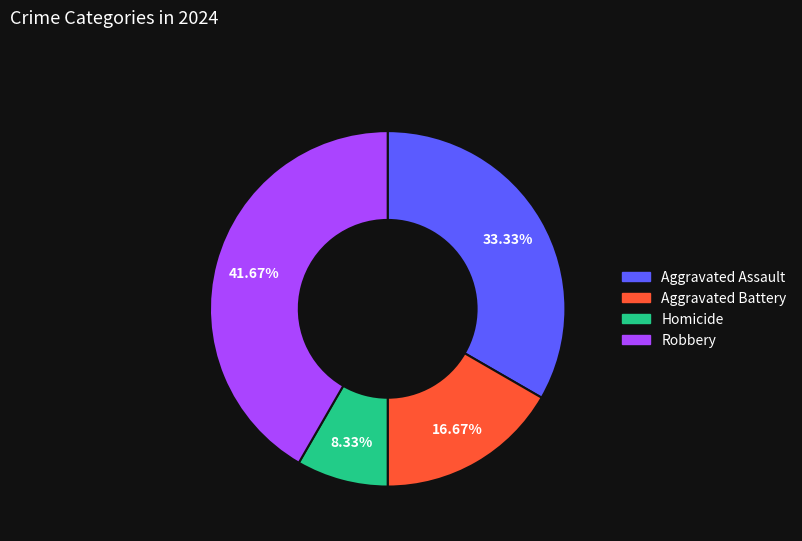

Does Aggravated Assault represent more than half of the total?

No